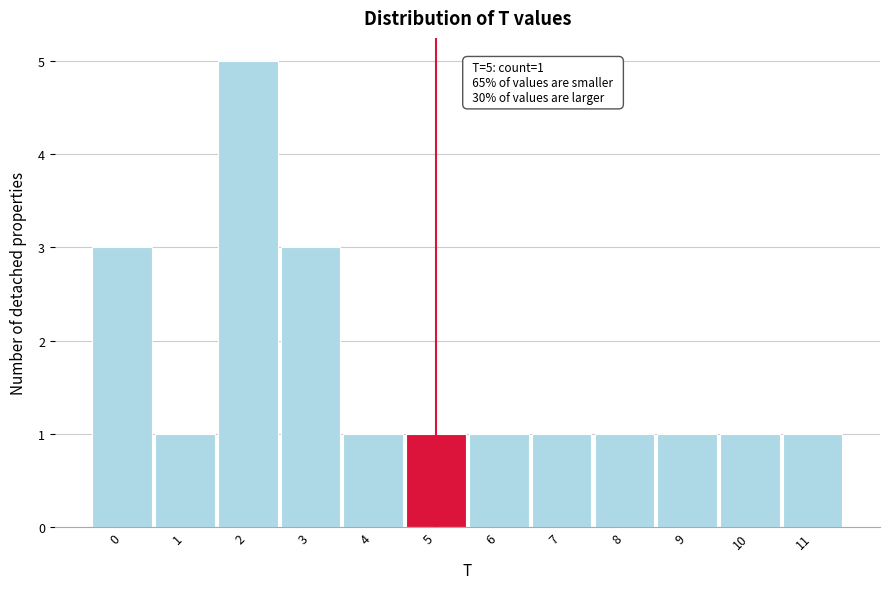

Over which range of the x-axis is the bar tallest?

1.5 to 2.5